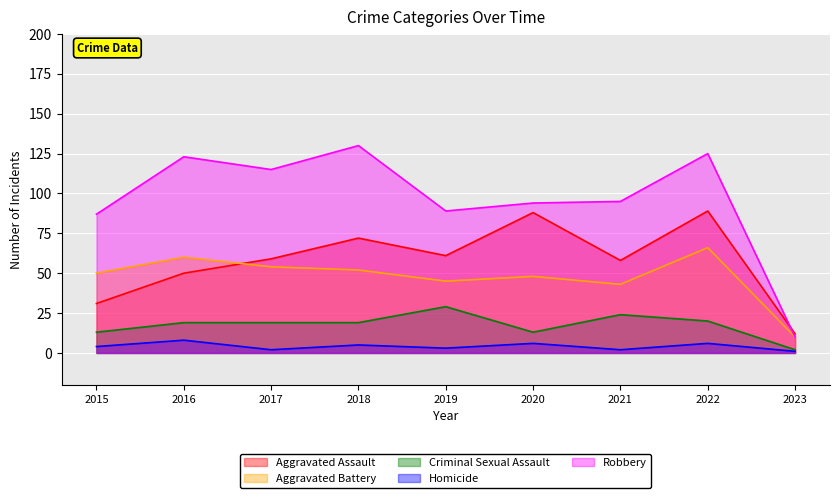

What is the total value across all series at 2020?

249